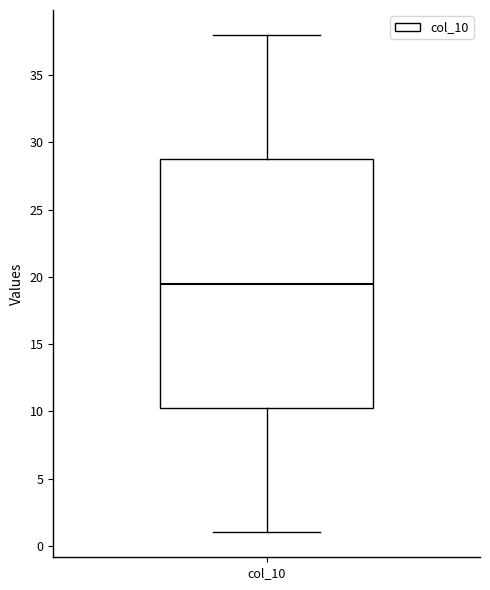

Read this box plot against the y-axis: the position of the median line, the range covered by the box, and the ends of both whiskers. The values are not printed on the chart, so give them approximately, as read against the axis.

median 19.5, box 10.5 to 29.0, whiskers 1.0 to 38.0